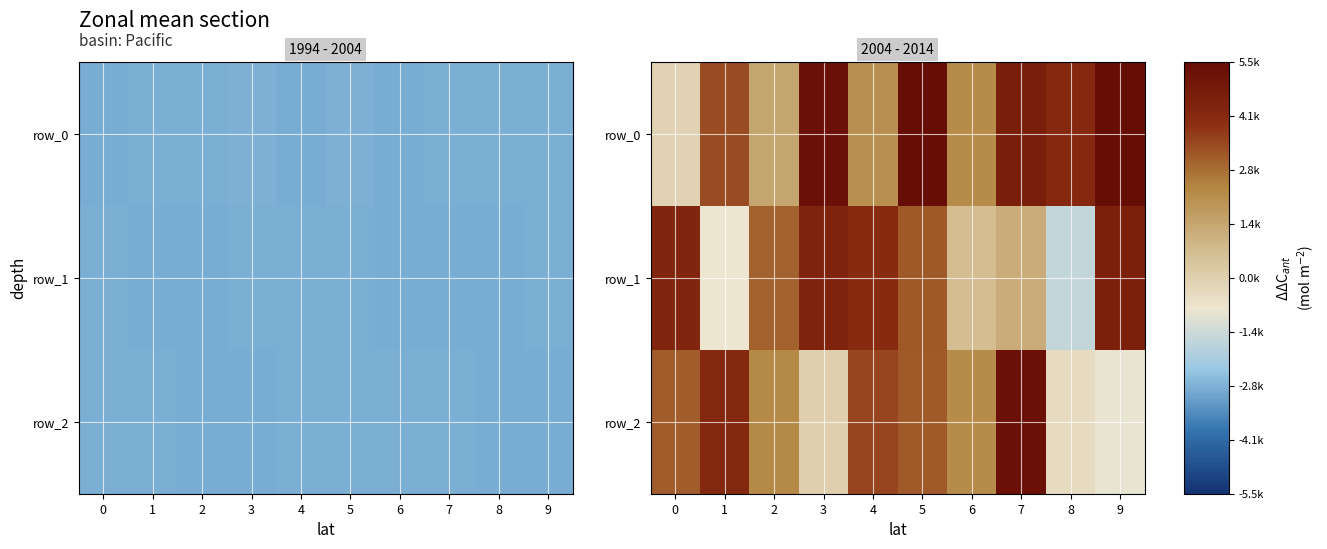

How many positive values does the row_2 series have?

8